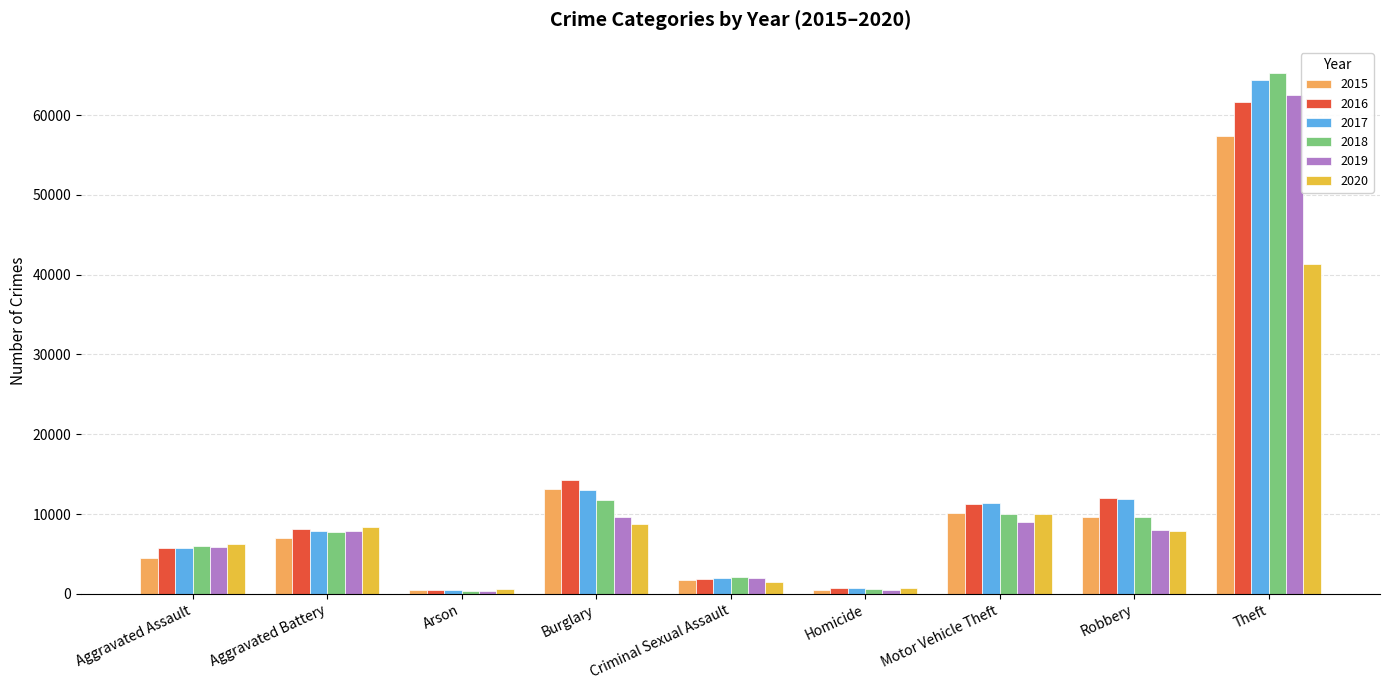

What is the label of the 8th bar from the left?

Robbery